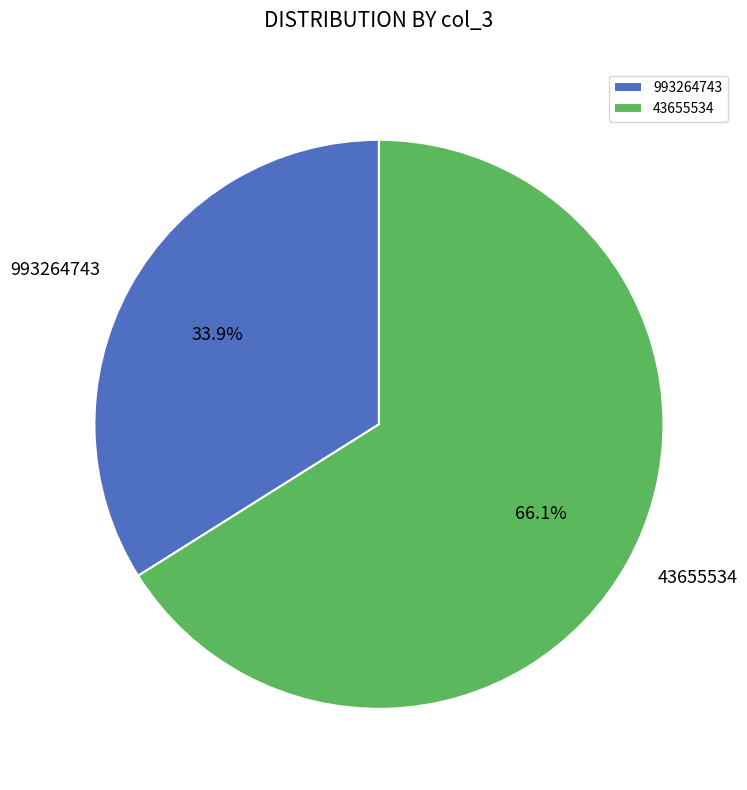

Rank the categories by value from highest to lowest.

43655534, 993264743